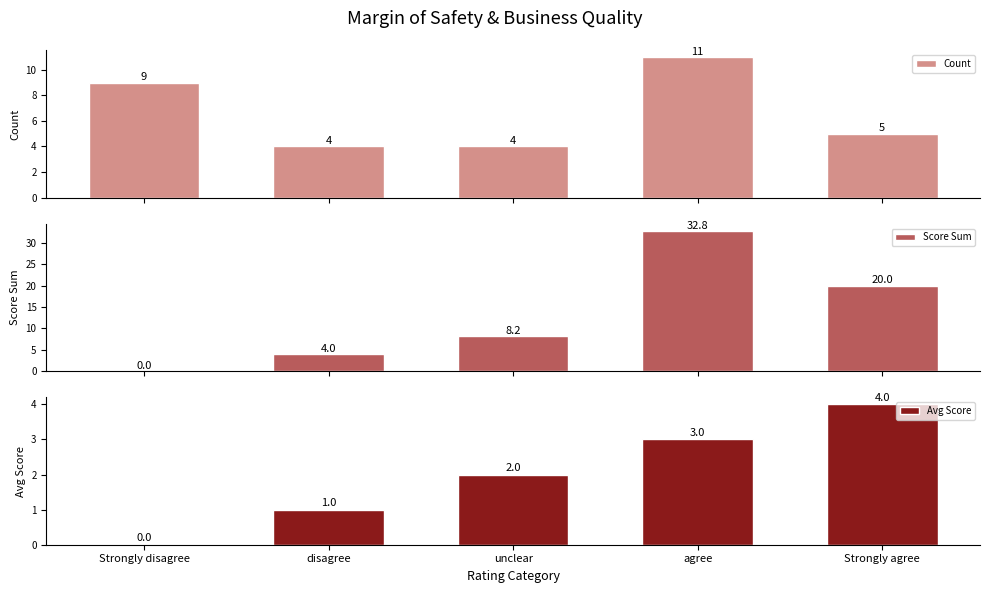

Reading right to left, what are all the values shown in this chart?

Count: 5.0	11.0	4.0	4.0	9.0
Score Sum: 20.0	32.8	8.2	4.0	0.0
Avg Score: 4.0	3.0	2.0	1.0	0.0